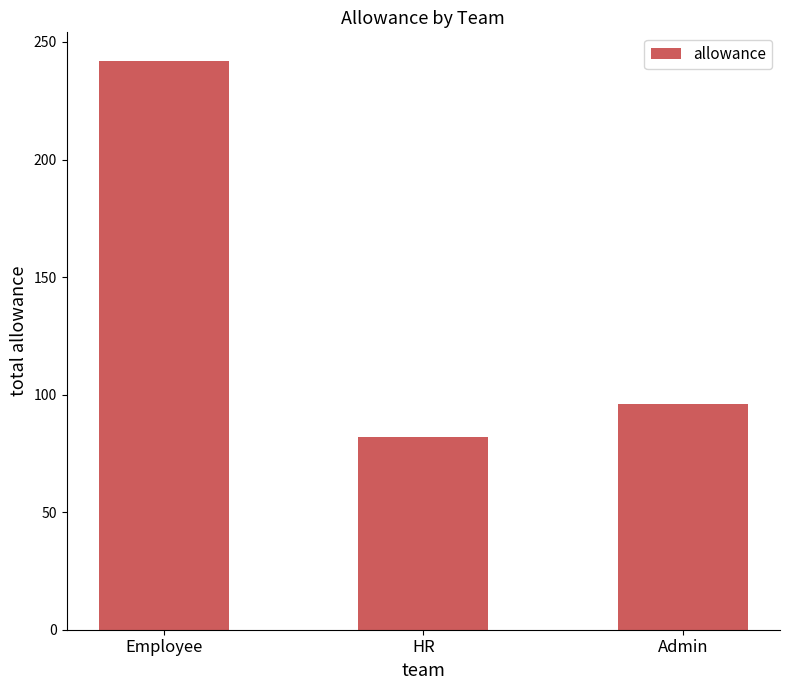

Is it true that the value at Admin is 66?

False